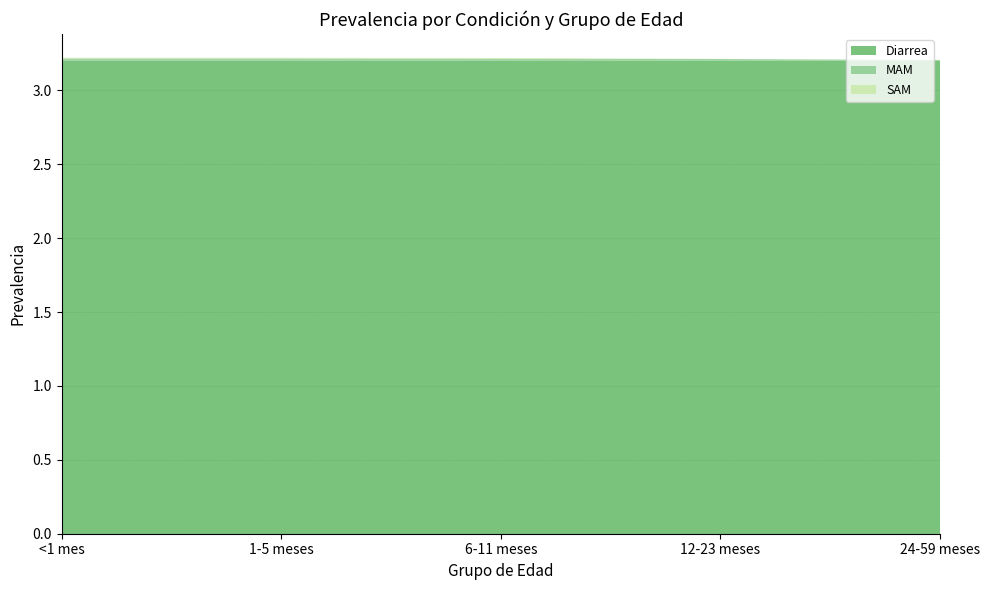

Reading left to right, list all the values displayed in this chart.

Diarrea: <1 mes=3.2	1-5 meses=3.2	6-11 meses=3.2	12-23 meses=3.2	24-59 meses=3.2
MAM: <1 mes=0.0	1-5 meses=0.0	6-11 meses=0.0	12-23 meses=0.0	24-59 meses=0.0
SAM: <1 mes=0.0	1-5 meses=0.0	6-11 meses=0.0	12-23 meses=0.0	24-59 meses=0.0